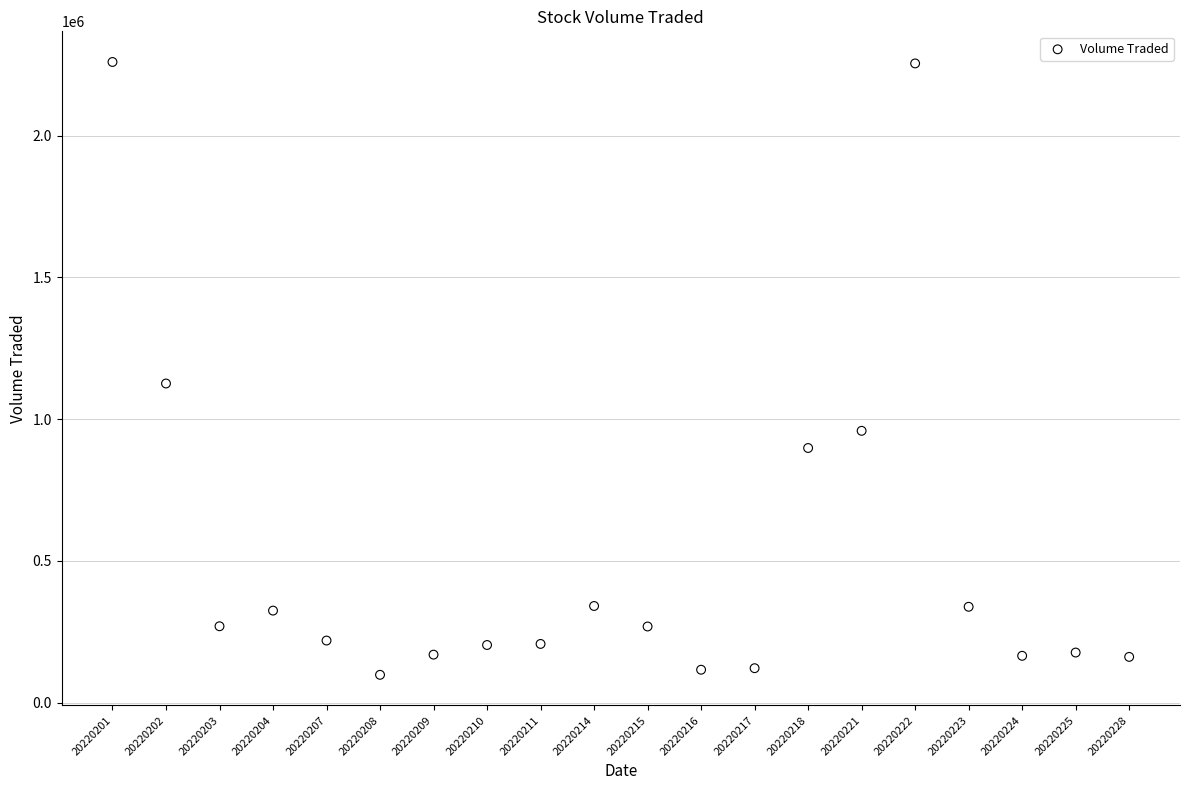

What is the range of Y values (max minus min)?

2161500